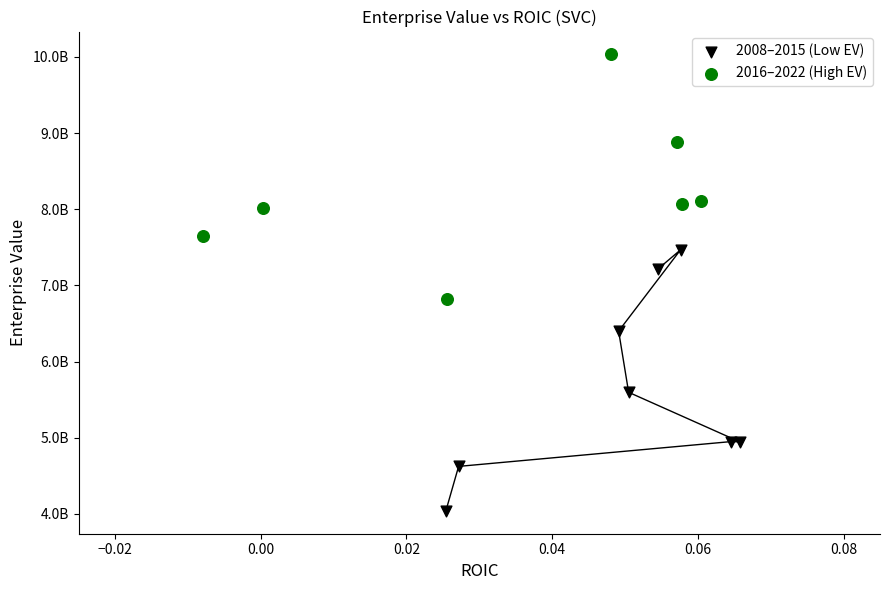

Which series contains the highest Y value?

2016–2022 (High EV)